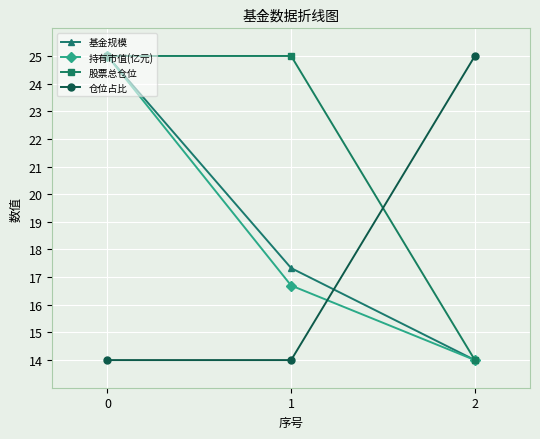

What is the average value of the 股票总仓位 series?

21.3